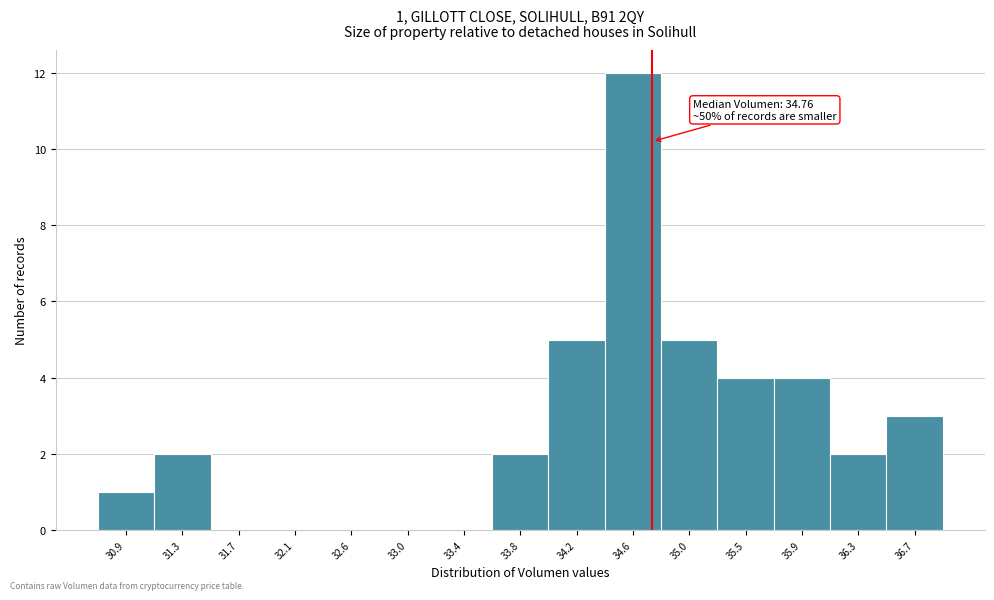

Which range on the x-axis has the tallest bar?

34.40 to 34.85